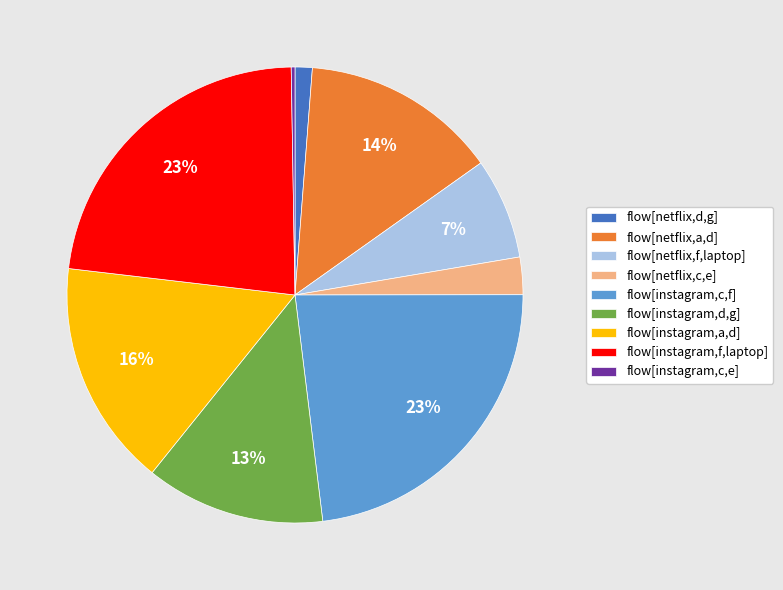

Which has a higher value, flow[instagram,a,d] or flow[instagram,f,laptop]?

flow[instagram,f,laptop]